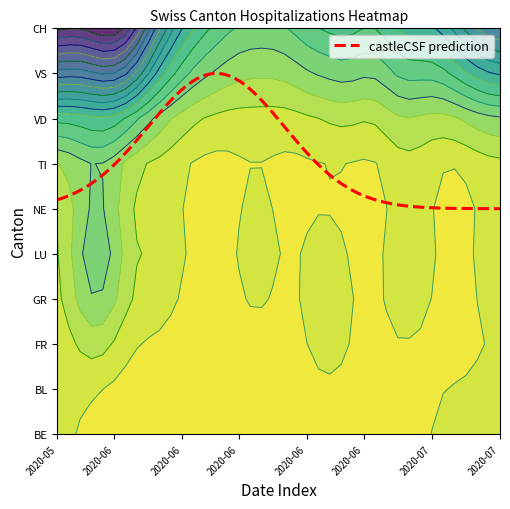

How many data points in FR are above 0?

7